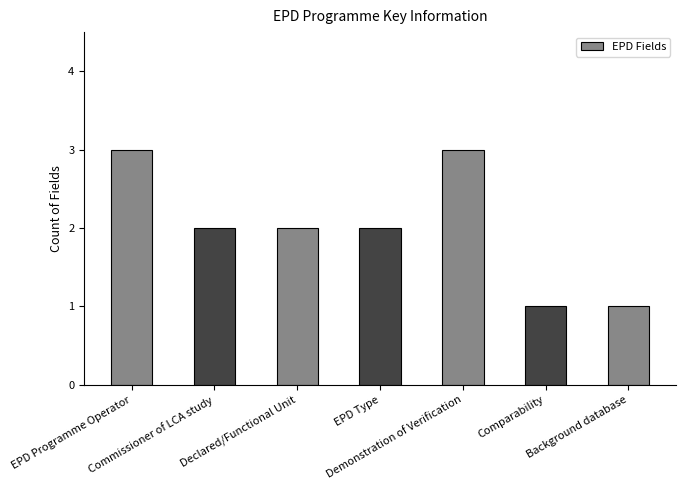

What is the change in value from Commissioner of LCA study to Background database?

-1